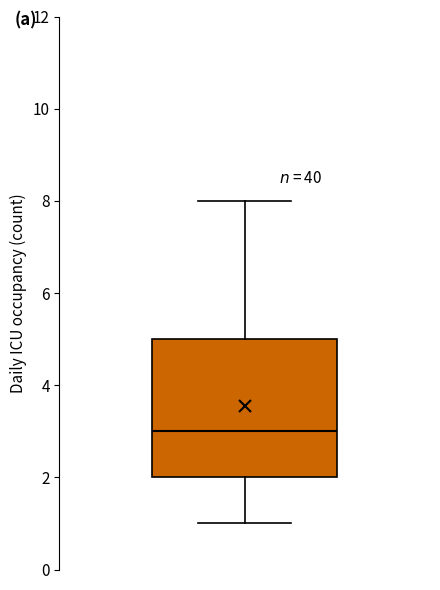

Where does the median line of the box sit on the y-axis? The values are not printed on the chart, so give them approximately, as read against the axis.

3